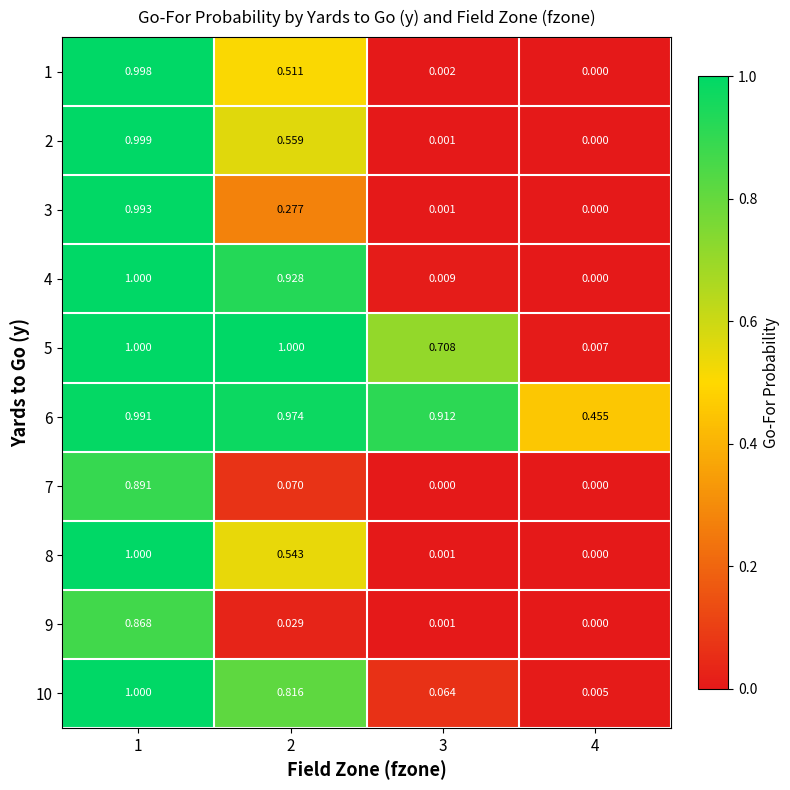

Is the value of 1 at 2 greater than the value of 8 at 4?

Yes